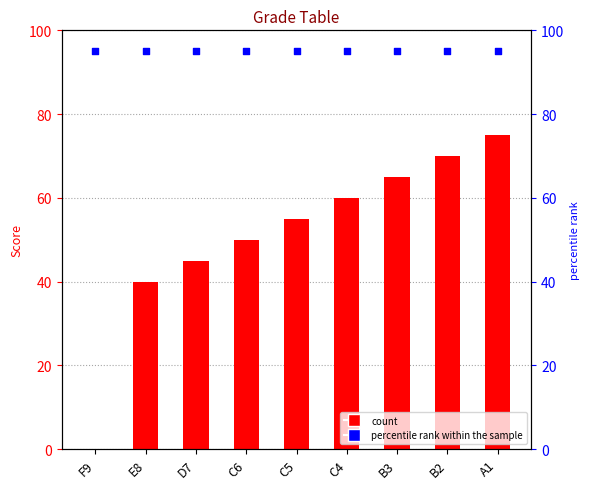

What is the change in value from F9 to C4?

+60